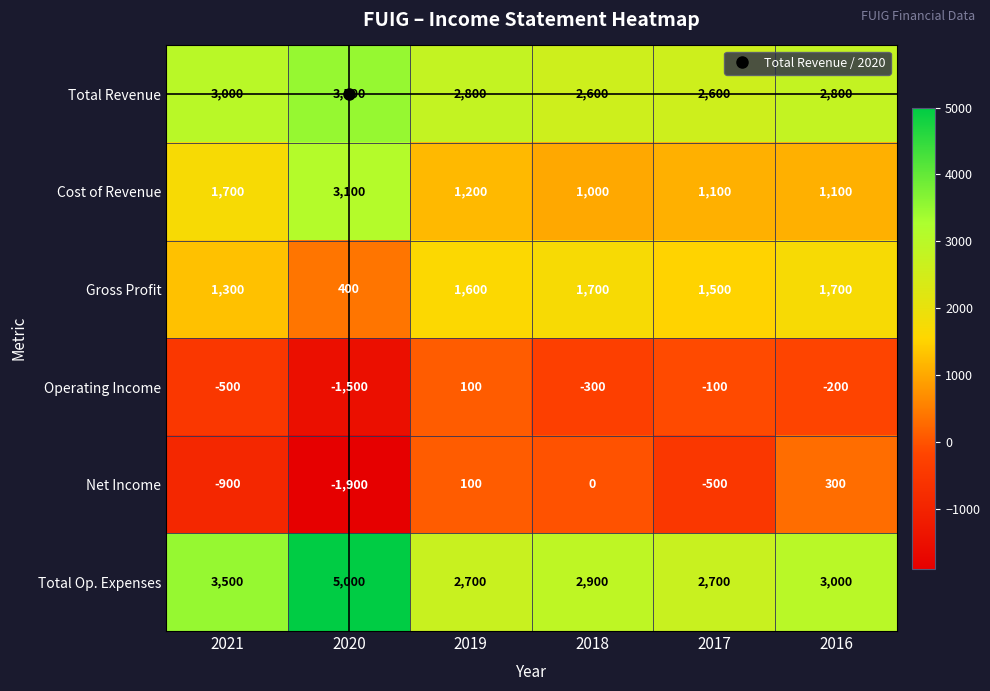

Rank the series at 2021 from highest to lowest value.

Total Op. Expenses, Total Revenue, Cost of Revenue, Gross Profit, Operating Income, Net Income